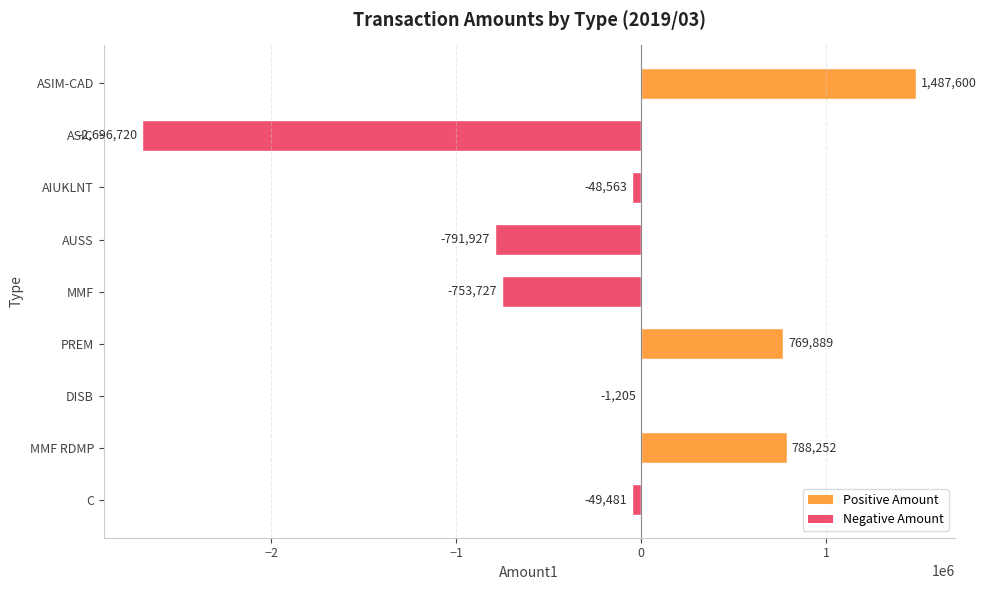

At which category does the chart reach its peak across all series?

ASIM-CAD